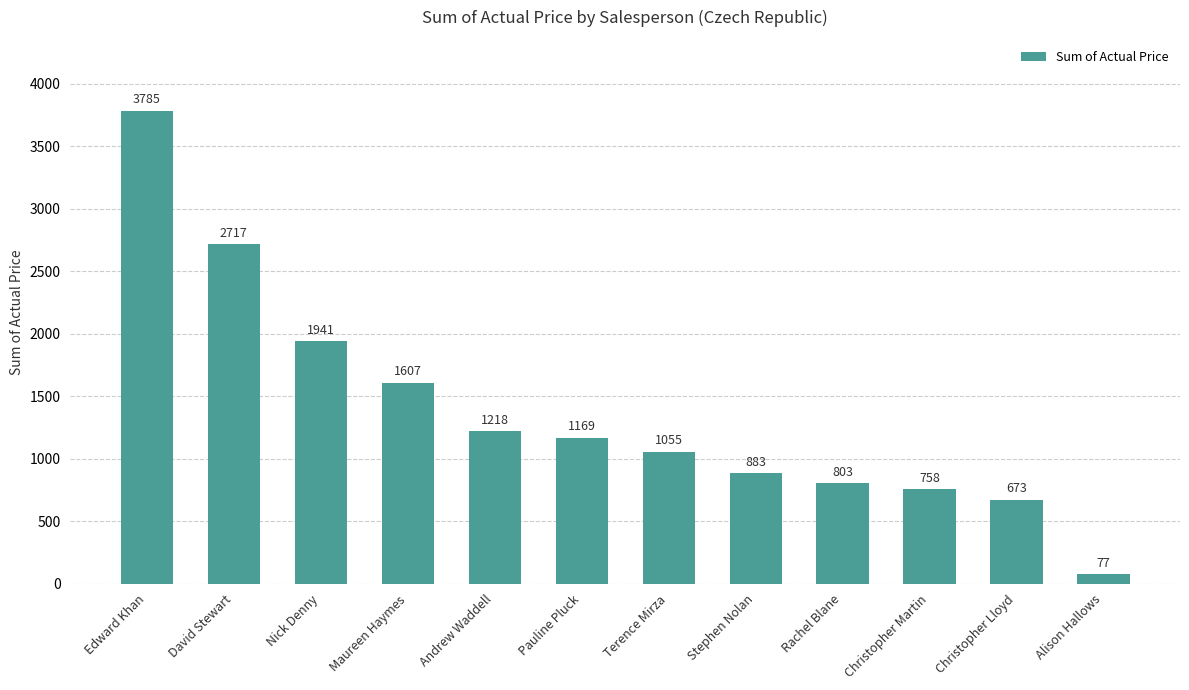

Reading left to right, list all the values displayed in this chart.

Edward Khan=3785	David Stewart=2717	Nick Denny=1941	Maureen Haymes=1607	Andrew Waddell=1218	Pauline Pluck=1169	Terence Mirza=1055	Stephen Nolan=883	Rachel Blane=803	Christopher Martin=758	Christopher Lloyd=673	Alison Hallows=77